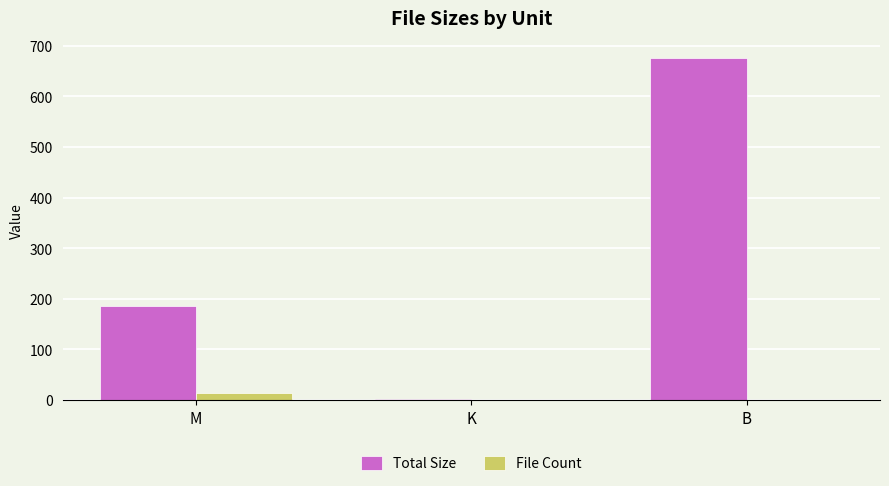

What is the sum of all File Count values?

16.0